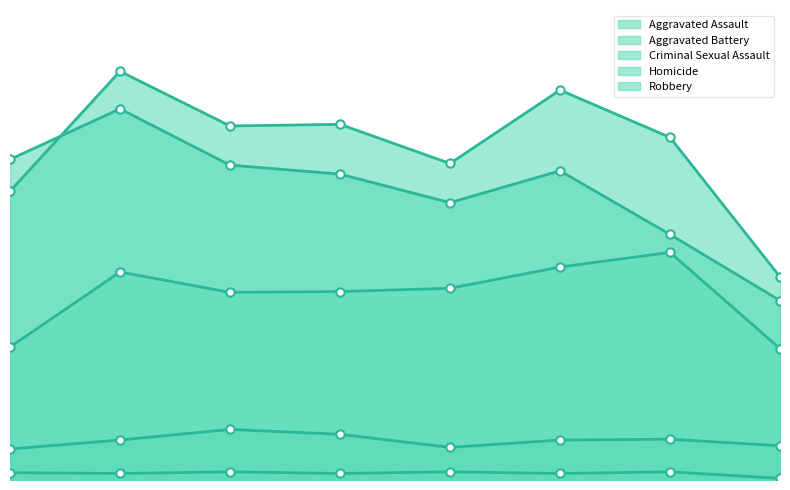

What is the sum of all Aggravated Assault values?

1815